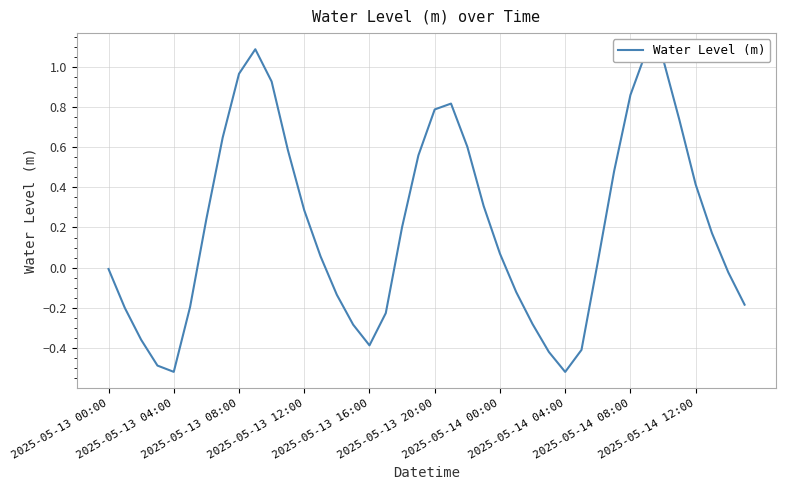

Does the chart have visible grid lines?

Yes